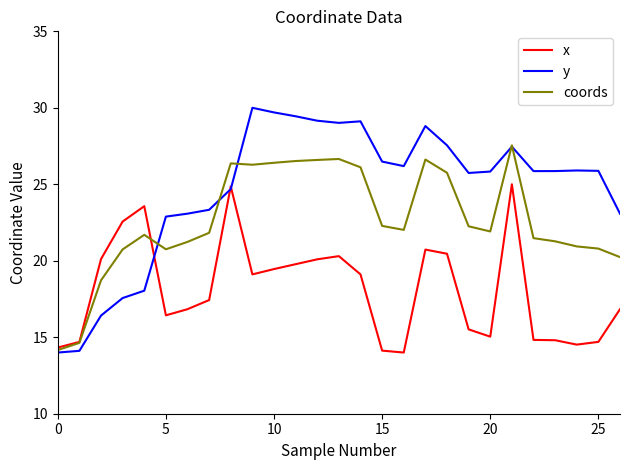

In y, how many points are higher than both neighbors (excluding endpoints)?

5